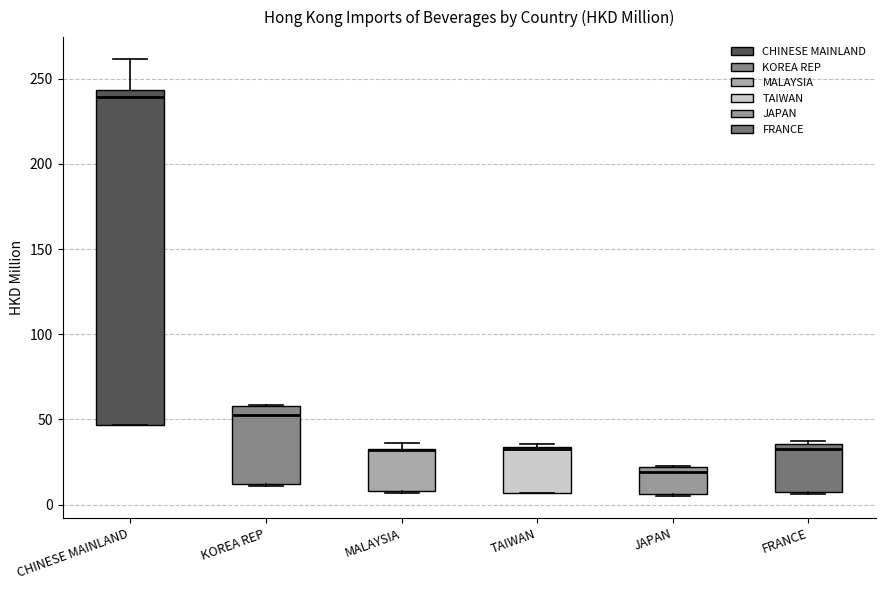

Which box is the tallest, from its lower edge to its upper edge?

CHINESE MAINLAND